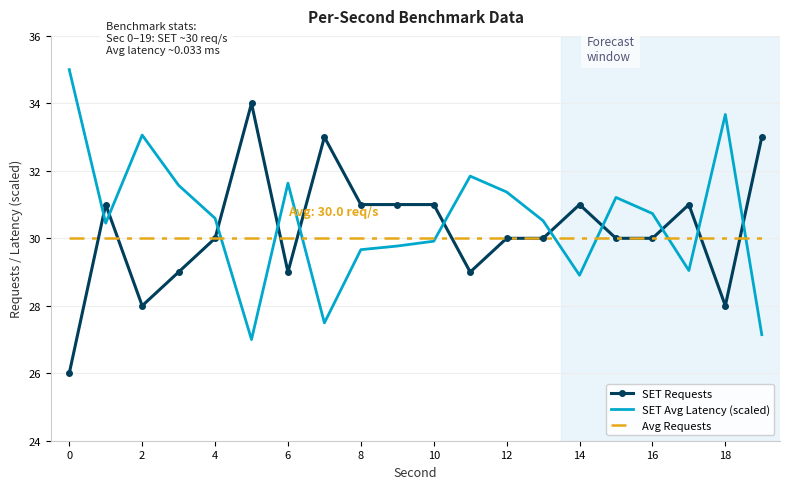

Reading left to right, list all the values displayed in this chart.

SET Requests: 26.0	31.0	28.0	29.0	30.0	34.0	29.0	33.0	31.0	31.0	31.0	29.0	30.0	30.0	31.0	30.0	30.0	31.0	28.0	33.0
SET Avg Latency (scaled): 35.0	30.4	33.1	31.6	30.6	27.0	31.6	27.5	29.7	29.8	29.9	31.8	31.4	30.5	28.9	31.2	30.7	29.0	33.7	27.1
Avg Requests: 30.0	30.0	30.0	30.0	30.0	30.0	30.0	30.0	30.0	30.0	30.0	30.0	30.0	30.0	30.0	30.0	30.0	30.0	30.0	30.0